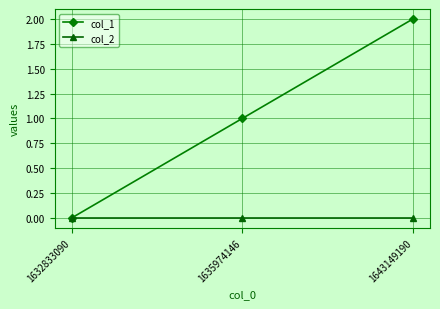

Rank the series at 1635974146 from lowest to highest value.

col_2, col_1